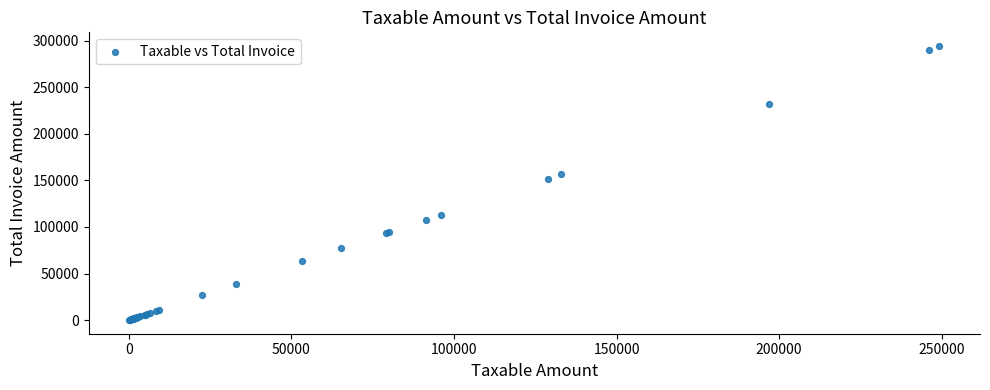

What Y value in the scatter plot is closest to 147179?

151972.0